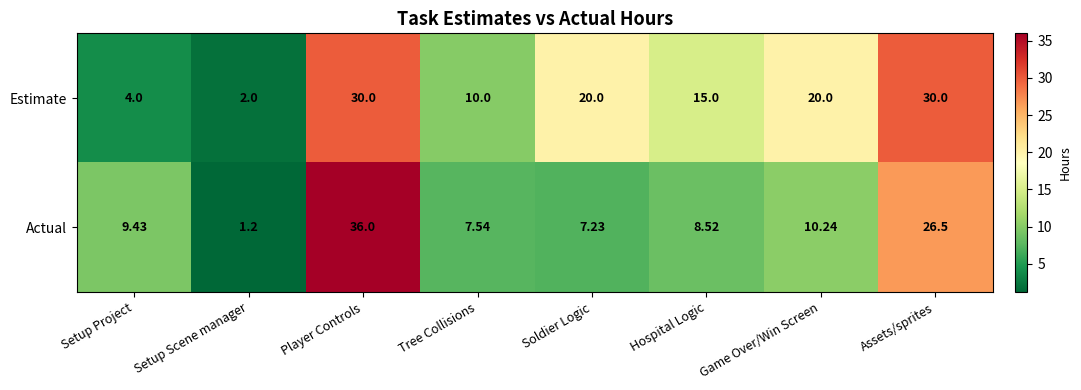

Rank the series by their maximum value, from highest to lowest.

Actual, Estimate